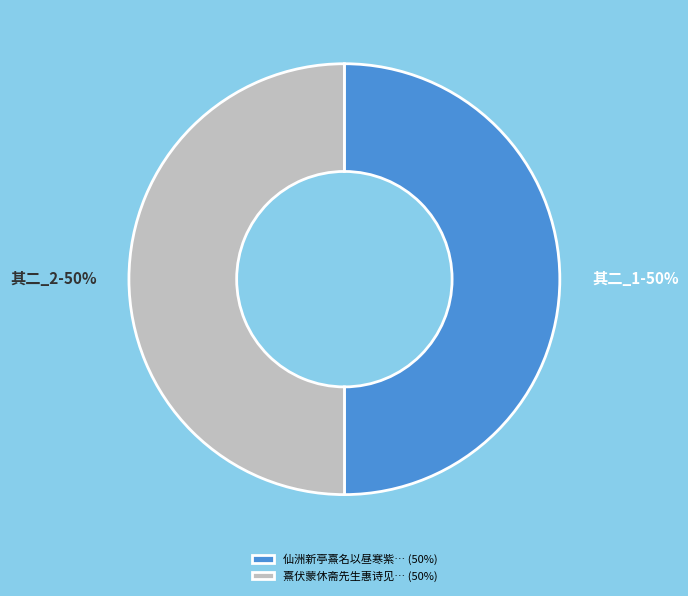

Is the sum of 熹伏蒙休斋先生惠诗见… (50%) and 仙洲新亭熹名以昼寒紫… (50%) greater than half?

Yes